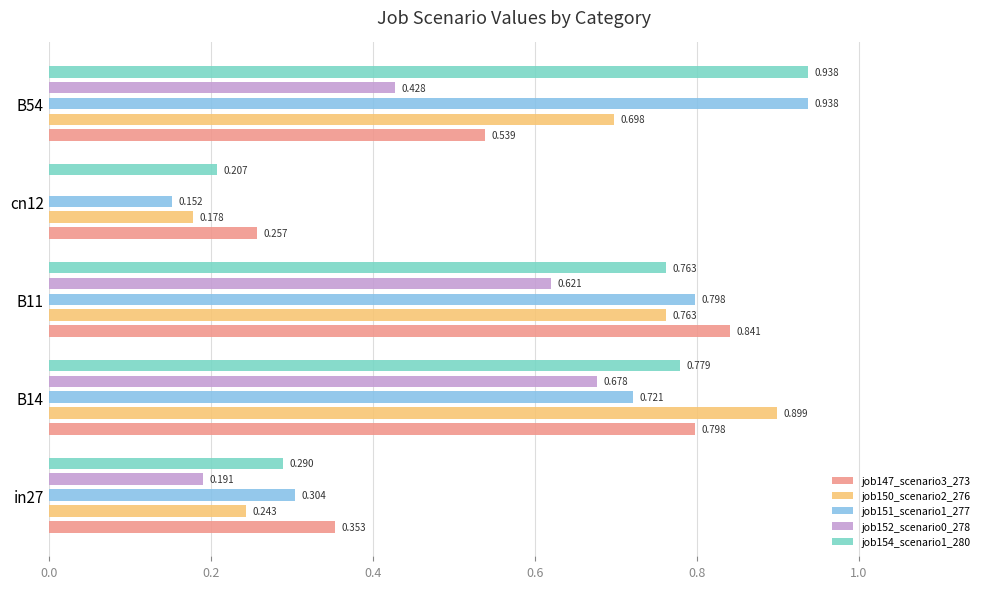

What are all the series names shown in the legend?

job147_scenario3_273, job150_scenario2_276, job151_scenario1_277, job152_scenario0_278, job154_scenario1_280